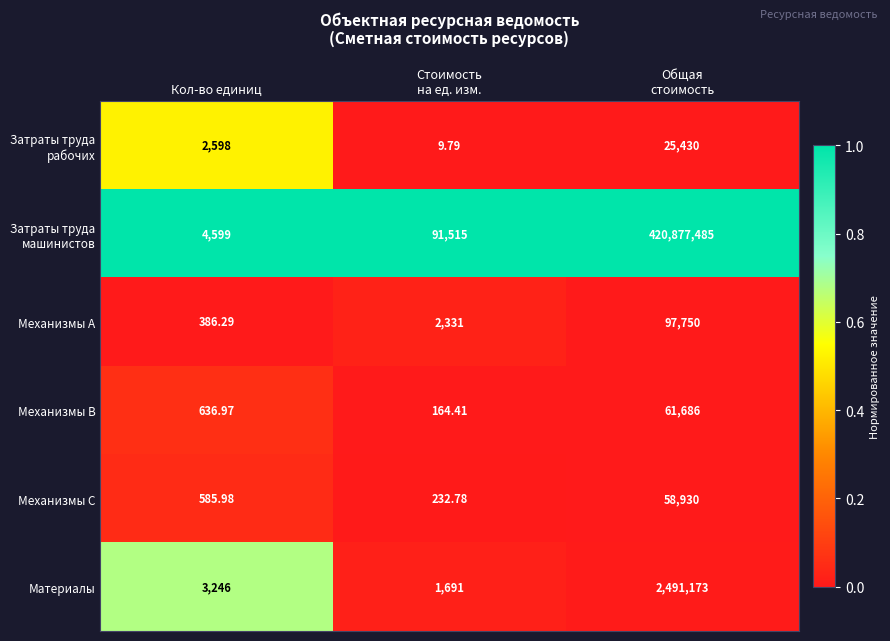

At which label does Механизмы A reach its minimum?

Кол-во единиц